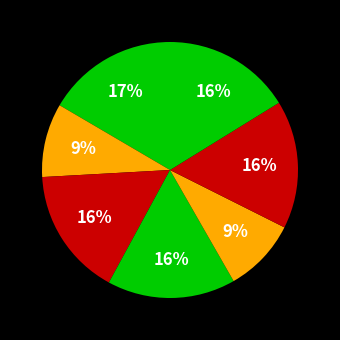

Count the number of slices in the pie.

7